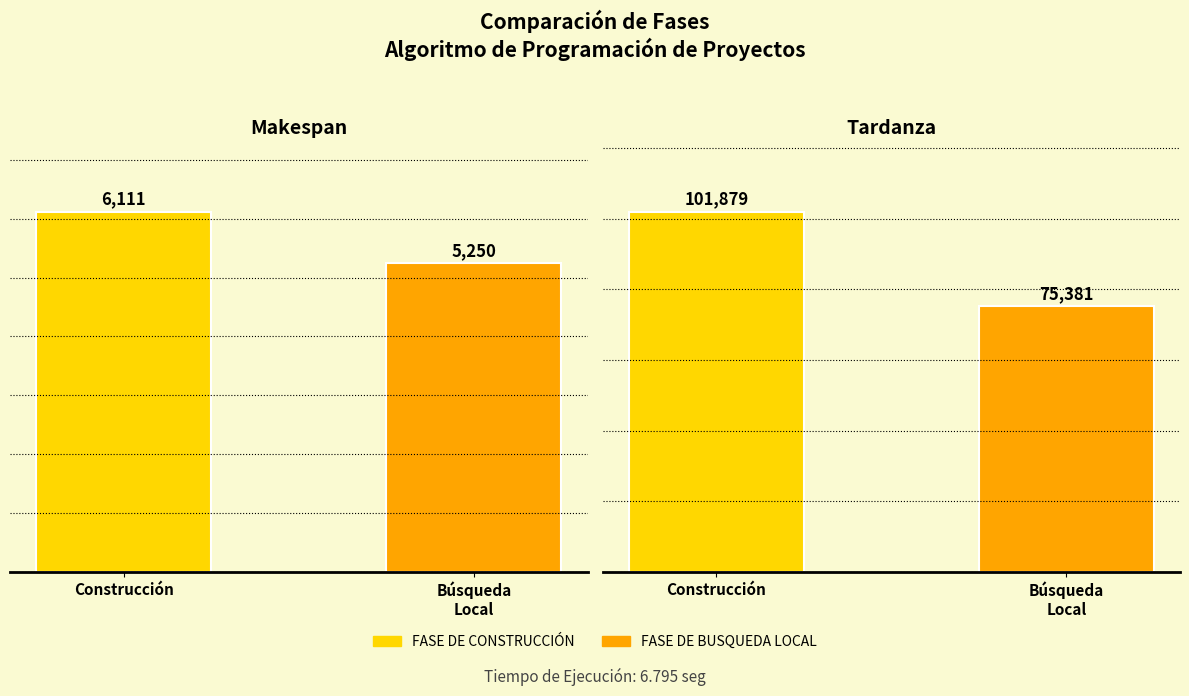

What is the lowest value of the Tardanza series?

75381